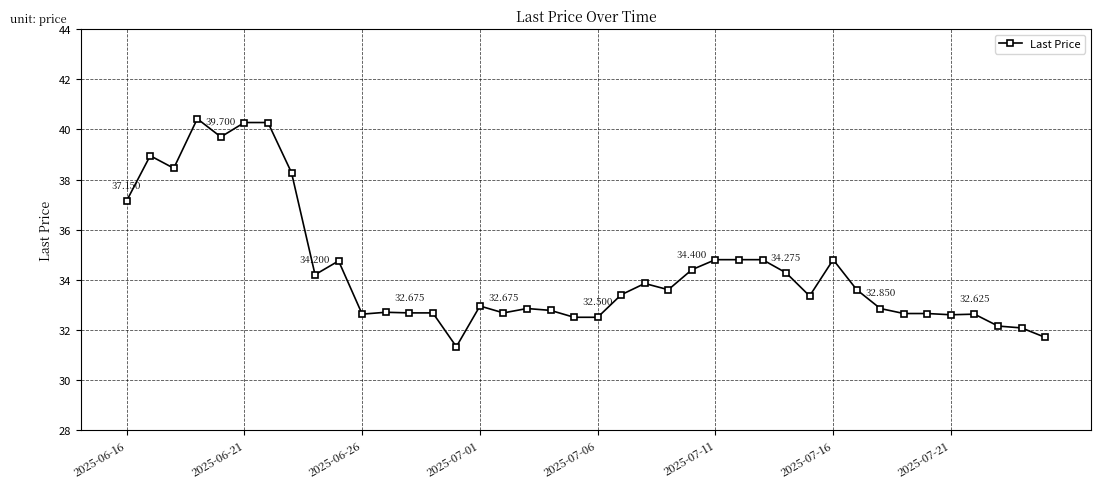

True or false: the data has more than 0 interior local peaks.

True